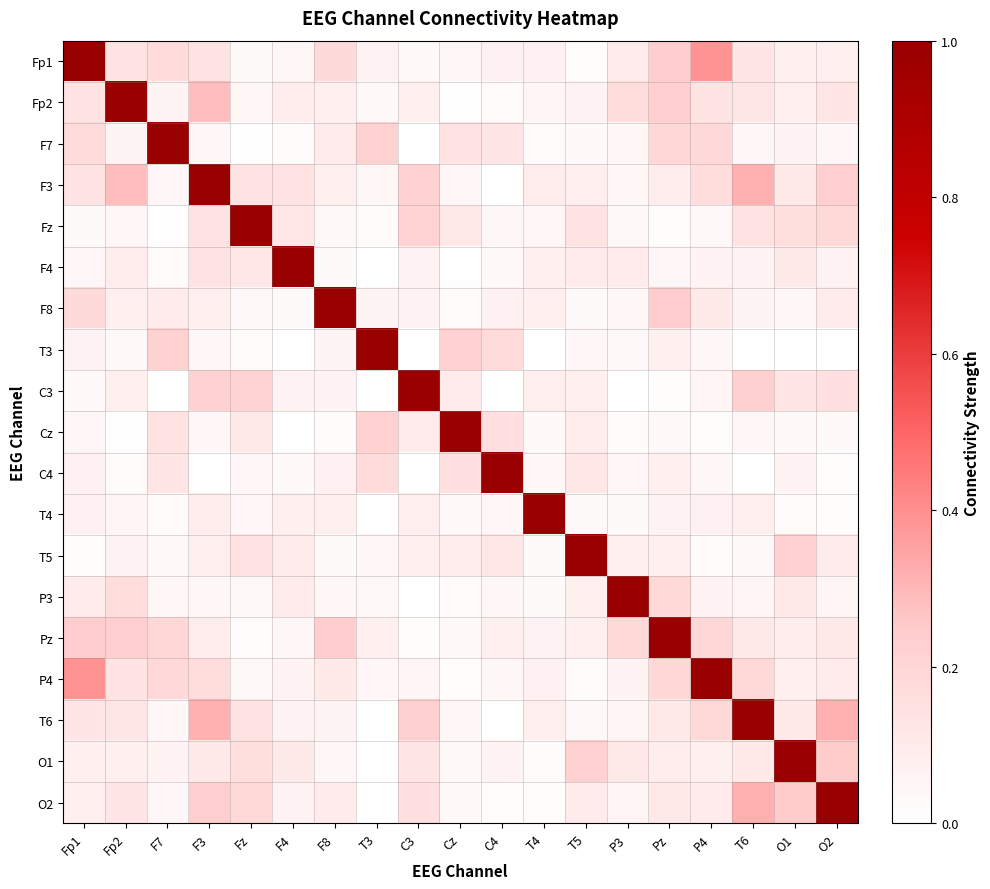

List the series in order of their peak value, lowest first.

Fp1, Fp2, F7, F3, Fz, F4, F8, T3, C3, Cz, C4, T4, T5, P3, Pz, P4, T6, O1, O2